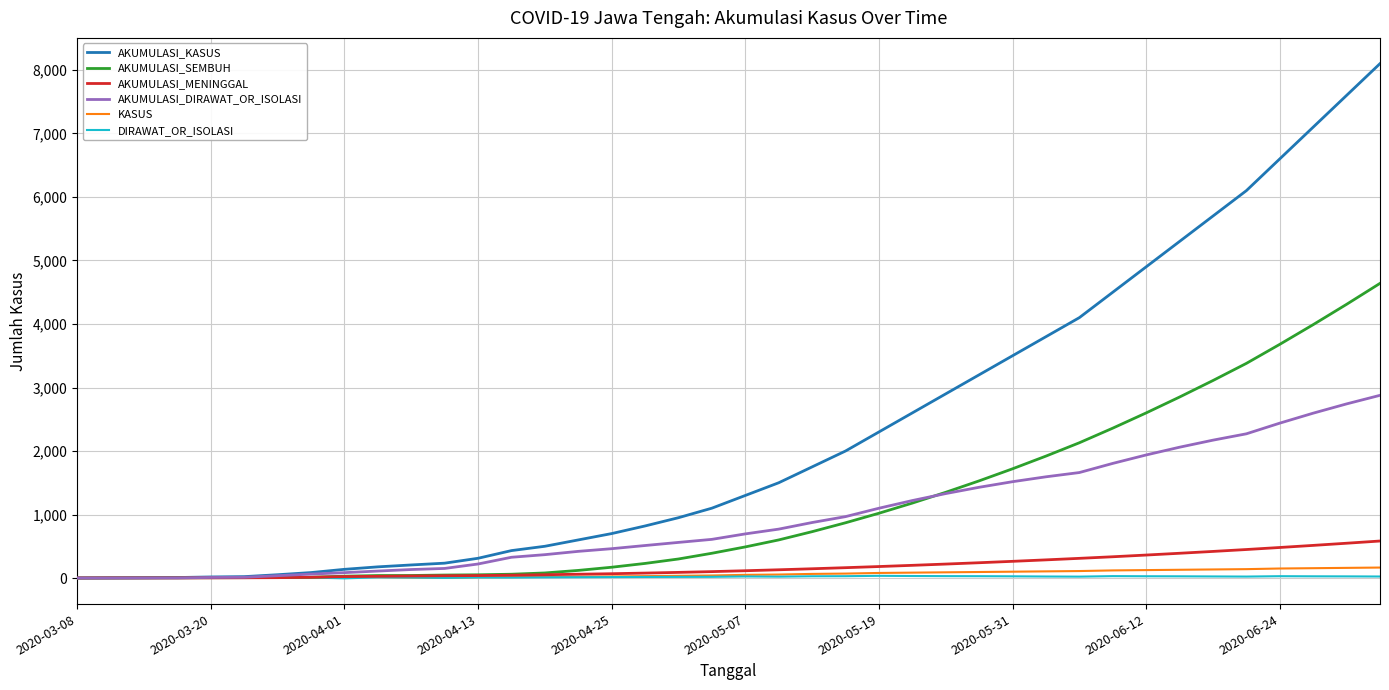

What is the greatest value displayed?

8100